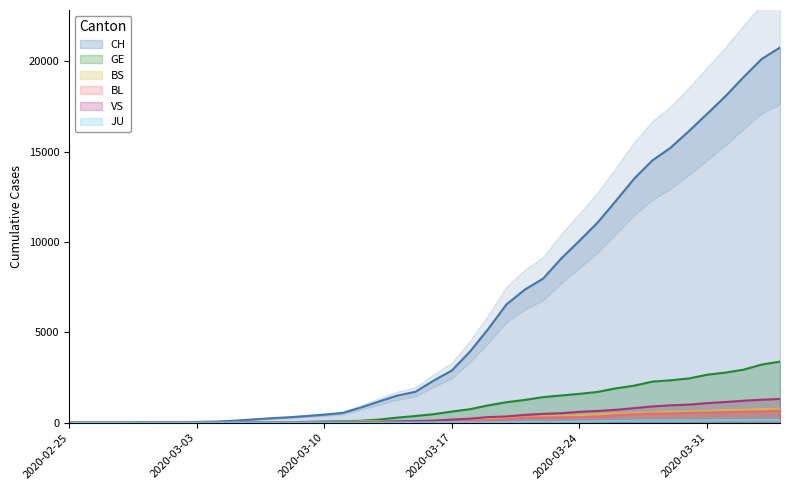

Reading left to right, what are all the values shown in this chart?

CH: 1	2	4	11	14	20	26	46	63	109	175	243	298	368	447	540	839	1176	1500	1713	2332	2892	3947	5199	6555	7368	7975	9094	10075	11087	12285	13512	14521	15228	16141	17098	18069	19133	20141	20773
GE: 0	1	1	3	5	7	7	9	9	13	17	26	35	44	68	79	108	173	282	372	472	619	751	961	1136	1262	1417	1509	1598	1708	1902	2051	2277	2349	2450	2657	2775	2938	3220	3384
BS: 0	0	1	1	1	1	1	3	3	8	15	21	24	28	33	49	73	92	100	0	144	165	182	222	272	299	358	376	414	466	505	534	573	609	621	657	691	718	758	771
BL: 0	0	0	1	2	2	2	0	2	6	6	15	19	20	22	26	26	42	47	54	76	89	116	134	184	282	289	302	306	341	422	466	502	511	539	561	588	610	625	656
VS: 0	0	0	1	1	0	3	3	4	5	6	0	7	12	17	22	30	53	76	98	116	173	225	311	346	433	490	527	606	651	715	808	902	964	1000	1085	1145	1218	1273	1319
JU: 0	0	0	0	0	0	0	1	1	2	3	4	4	5	6	6	9	10	15	16	17	24	26	31	37	49	51	57	66	78	99	112	118	118	122	127	144	145	149	153